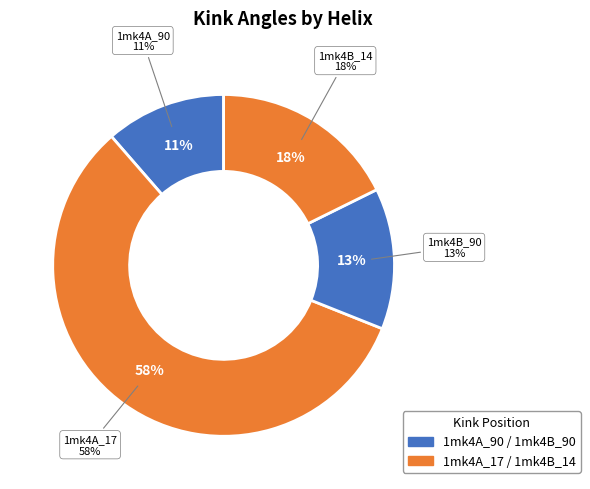

True or false: 1mk4B_90 accounts for 13% of the total.

True